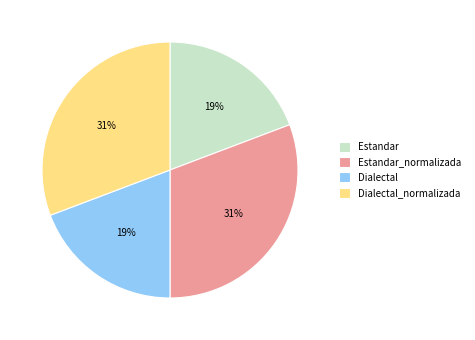

What percentage is the Estandar slice, to the nearest percent?

19%